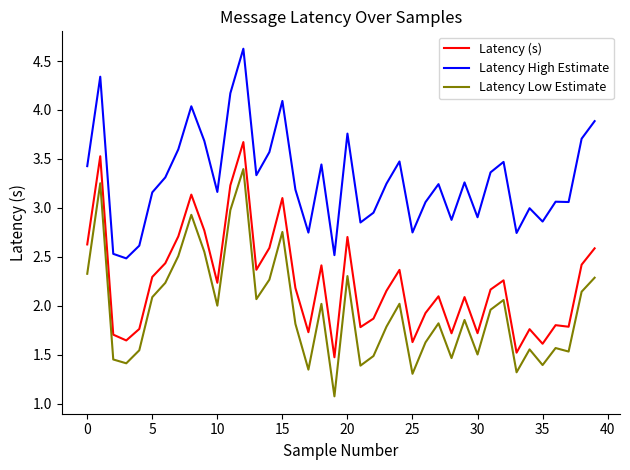

True or false: Latency High Estimate has more than 1 points higher than both neighbors.

True